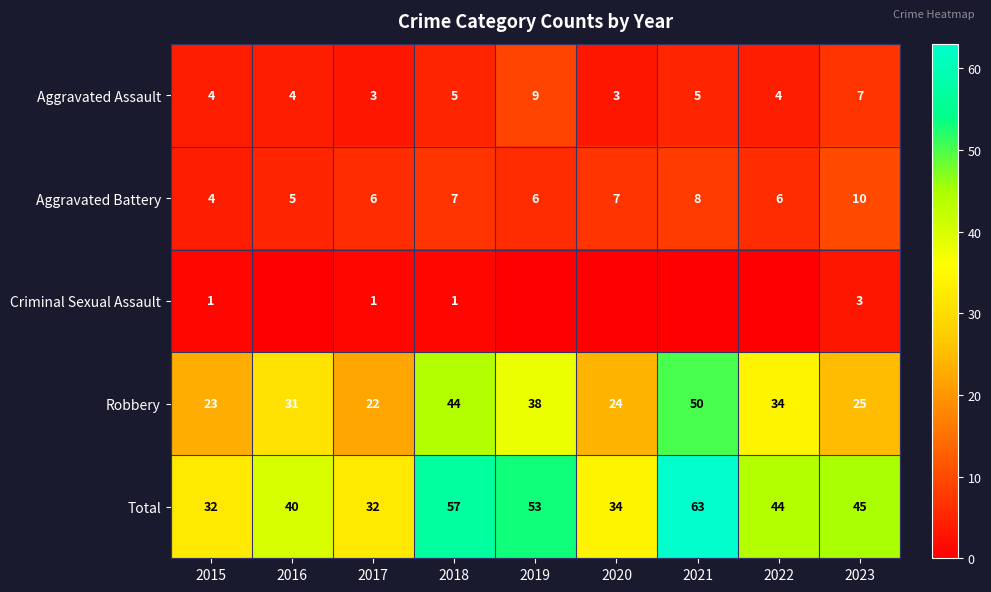

Rank the categories by Robbery value from lowest to highest.

2017, 2015, 2020, 2023, 2016, 2022, 2019, 2018, 2021